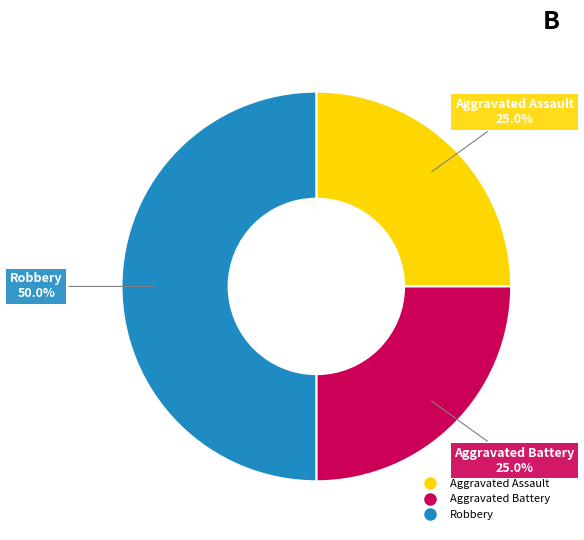

Which category has the biggest portion of the pie?

Robbery